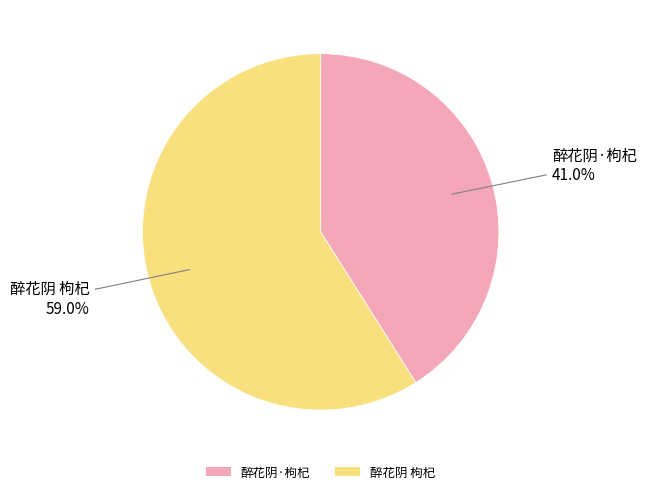

The 醉花阴·枸杞 slice represents 29% of the pie. True or false?

False